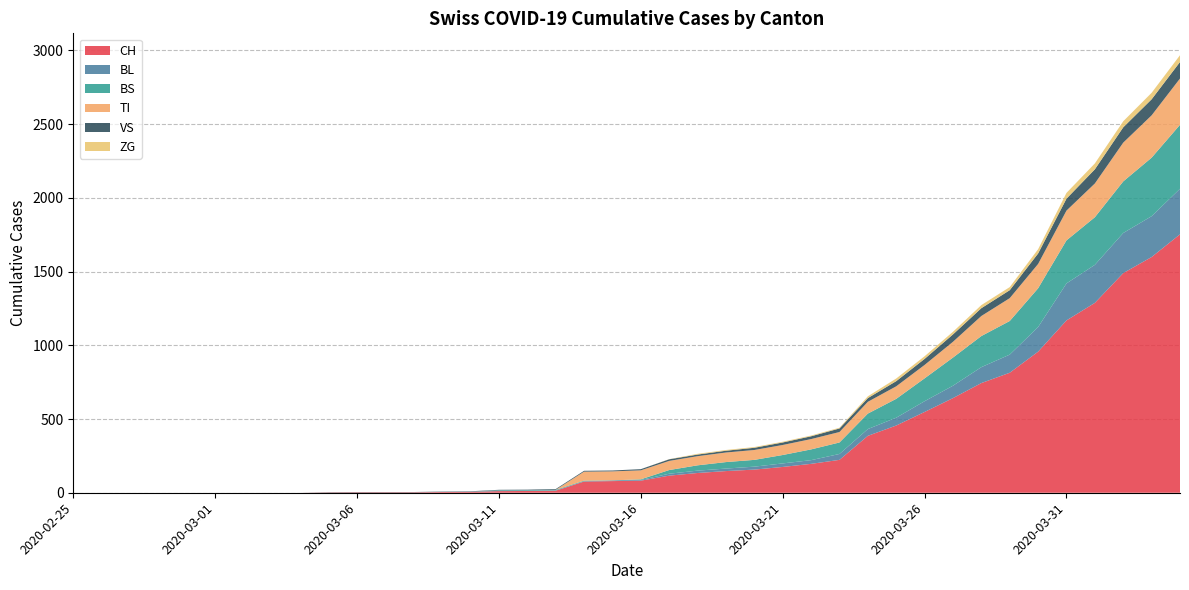

Reading right to left, what are all the values shown in this chart?

CH: 2020-04-04=1753	2020-04-03=1599	2020-04-02=1490	2020-04-01=1288	2020-03-31=1169	2020-03-30=957	2020-03-29=814	2020-03-28=744	2020-03-27=642	2020-03-26=548	2020-03-25=456	2020-03-24=386	2020-03-23=223	2020-03-22=196	2020-03-21=175	2020-03-20=157	2020-03-19=147	2020-03-18=134	2020-03-17=116	2020-03-16=82	2020-03-15=79	2020-03-14=76	2020-03-13=14	2020-03-12=12	2020-03-11=11	2020-03-10=6	2020-03-09=5	2020-03-08=3	2020-03-07=3	2020-03-06=3	2020-03-05=2	2020-03-04=0	2020-03-03=0	2020-03-02=0	2020-03-01=0	2020-02-29=0	2020-02-28=0	2020-02-27=0	2020-02-26=0	2020-02-25=0
BL: 2020-04-04=309	2020-04-03=277	2020-04-02=272	2020-04-01=258	2020-03-31=251	2020-03-30=167	2020-03-29=123	2020-03-28=108	2020-03-27=84	2020-03-26=73	2020-03-25=53	2020-03-24=46	2020-03-23=40	2020-03-22=25	2020-03-21=24	2020-03-20=20	2020-03-19=17	2020-03-18=16	2020-03-17=13	2020-03-16=5	2020-03-15=5	2020-03-14=2	2020-03-13=2	2020-03-12=2	2020-03-11=2	2020-03-10=2	2020-03-09=1	2020-03-08=0	2020-03-07=0	2020-03-06=0	2020-03-05=0	2020-03-04=0	2020-03-03=0	2020-03-02=0	2020-03-01=0	2020-02-29=0	2020-02-28=0	2020-02-27=0	2020-02-26=0	2020-02-25=0
BS: 2020-04-04=434	2020-04-03=397	2020-04-02=350	2020-04-01=323	2020-03-31=292	2020-03-30=263	2020-03-29=228	2020-03-28=211	2020-03-27=191	2020-03-26=155	2020-03-25=128	2020-03-24=105	2020-03-23=78	2020-03-22=73	2020-03-21=57	2020-03-20=46	2020-03-19=44	2020-03-18=36	2020-03-17=25	2020-03-16=4	2020-03-15=0	2020-03-14=4	2020-03-13=4	2020-03-12=4	2020-03-11=4	2020-03-10=0	2020-03-09=0	2020-03-08=0	2020-03-07=0	2020-03-06=0	2020-03-05=0	2020-03-04=0	2020-03-03=0	2020-03-02=0	2020-03-01=0	2020-02-29=0	2020-02-28=0	2020-02-27=0	2020-02-26=0	2020-02-25=0
TI: 2020-04-04=314	2020-04-03=287	2020-04-02=263	2020-04-01=229	2020-03-31=202	2020-03-30=165	2020-03-29=155	2020-03-28=136	2020-03-27=107	2020-03-26=91	2020-03-25=85	2020-03-24=80	2020-03-23=71	2020-03-22=70	2020-03-21=68	2020-03-20=67	2020-03-19=65	2020-03-18=62	2020-03-17=62	2020-03-16=61	2020-03-15=61	2020-03-14=61	2020-03-13=0	2020-03-12=0	2020-03-11=0	2020-03-10=0	2020-03-09=0	2020-03-08=0	2020-03-07=0	2020-03-06=0	2020-03-05=0	2020-03-04=0	2020-03-03=0	2020-03-02=0	2020-03-01=0	2020-02-29=0	2020-02-28=0	2020-02-27=0	2020-02-26=0	2020-02-25=0
VS: 2020-04-04=112	2020-04-03=109	2020-04-02=104	2020-04-01=96	2020-03-31=81	2020-03-30=71	2020-03-29=54	2020-03-28=53	2020-03-27=50	2020-03-26=41	2020-03-25=35	2020-03-24=25	2020-03-23=24	2020-03-22=19	2020-03-21=17	2020-03-20=15	2020-03-19=12	2020-03-18=11	2020-03-17=11	2020-03-16=8	2020-03-15=6	2020-03-14=6	2020-03-13=5	2020-03-12=3	2020-03-11=3	2020-03-10=2	2020-03-09=2	2020-03-08=2	2020-03-07=2	2020-03-06=2	2020-03-05=2	2020-03-04=0	2020-03-03=0	2020-03-02=0	2020-03-01=0	2020-02-29=0	2020-02-28=0	2020-02-27=0	2020-02-26=0	2020-02-25=0
ZG: 2020-04-04=46	2020-04-03=44	2020-04-02=41	2020-04-01=40	2020-03-31=39	2020-03-30=29	2020-03-29=21	2020-03-28=21	2020-03-27=18	2020-03-26=18	2020-03-25=18	2020-03-24=12	2020-03-23=5	2020-03-22=5	2020-03-21=5	2020-03-20=5	2020-03-19=5	2020-03-18=5	2020-03-17=1	2020-03-16=0	2020-03-15=0	2020-03-14=0	2020-03-13=0	2020-03-12=0	2020-03-11=0	2020-03-10=0	2020-03-09=0	2020-03-08=0	2020-03-07=0	2020-03-06=0	2020-03-05=0	2020-03-04=0	2020-03-03=0	2020-03-02=0	2020-03-01=0	2020-02-29=0	2020-02-28=0	2020-02-27=0	2020-02-26=0	2020-02-25=0